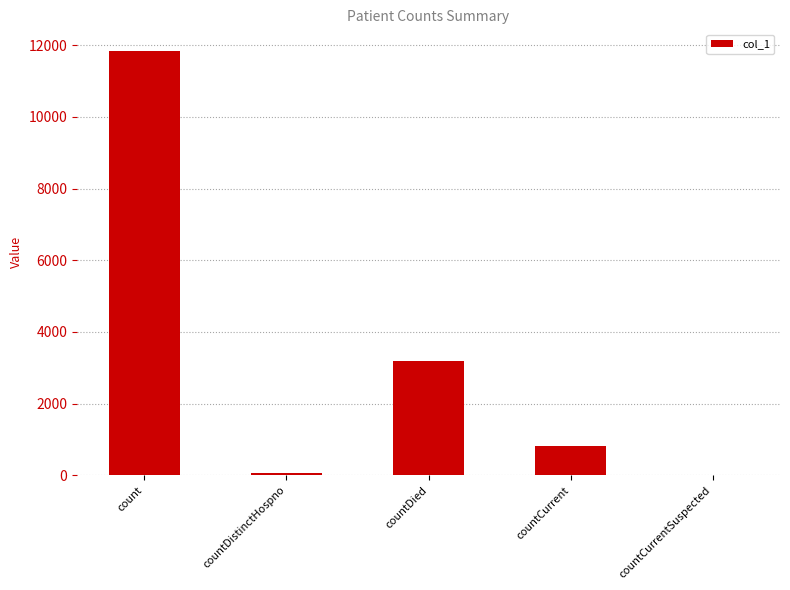

Reading right to left, what are all the values shown in this chart?

0	813	3180	77	11848